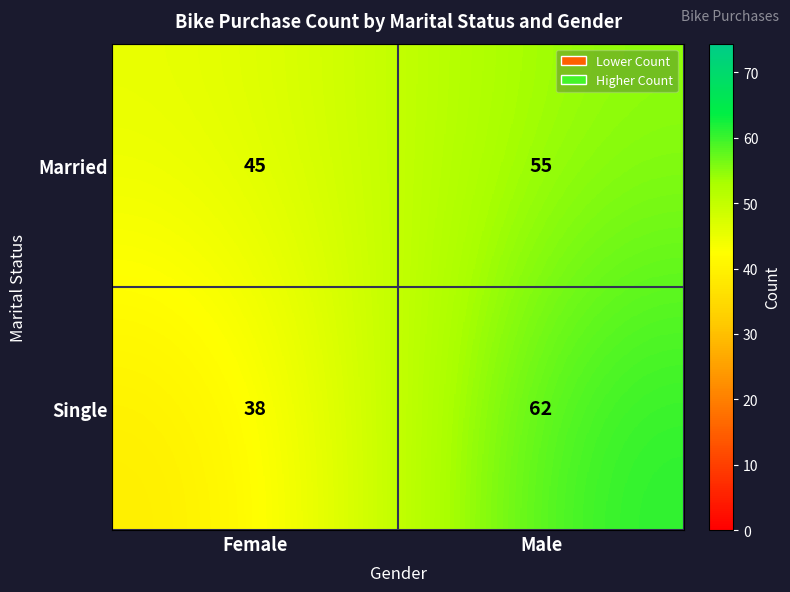

What is the smallest value displayed?

38